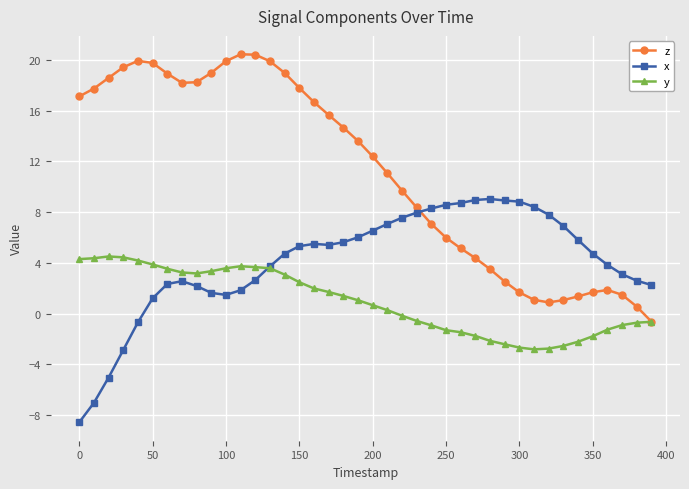

How many lines are shown in the chart?

3